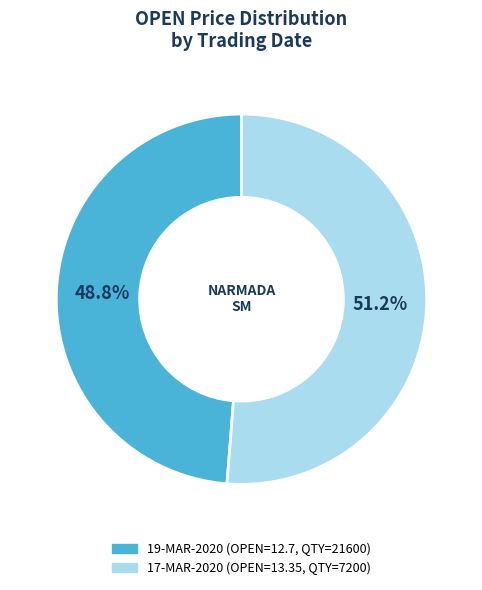

Is there a majority slice in this chart?

Yes